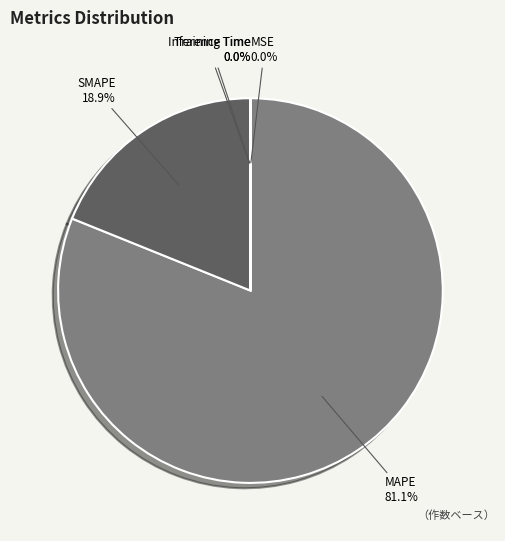

Which category has the biggest portion of the pie?

MAPE